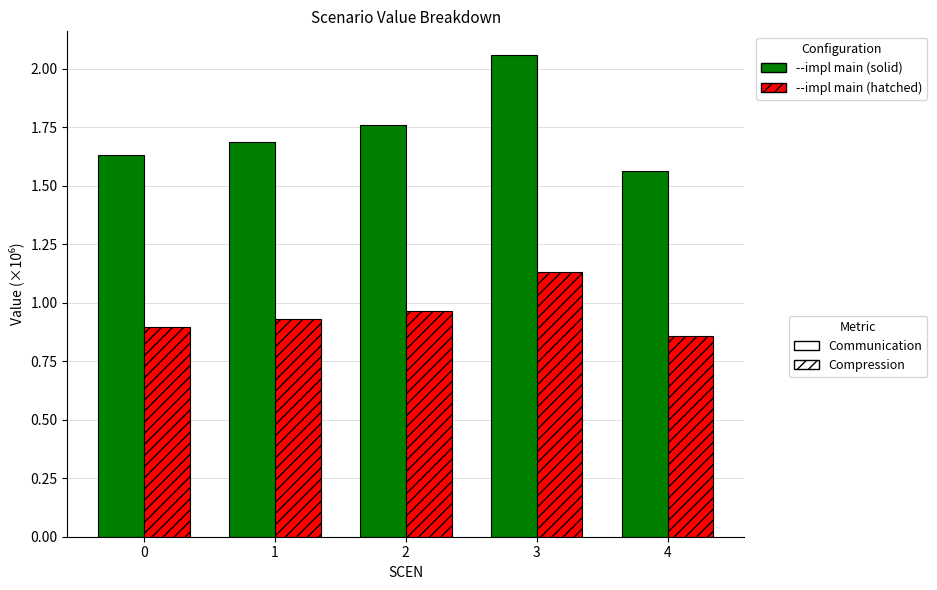

At which category is the sum across all series the highest?

3